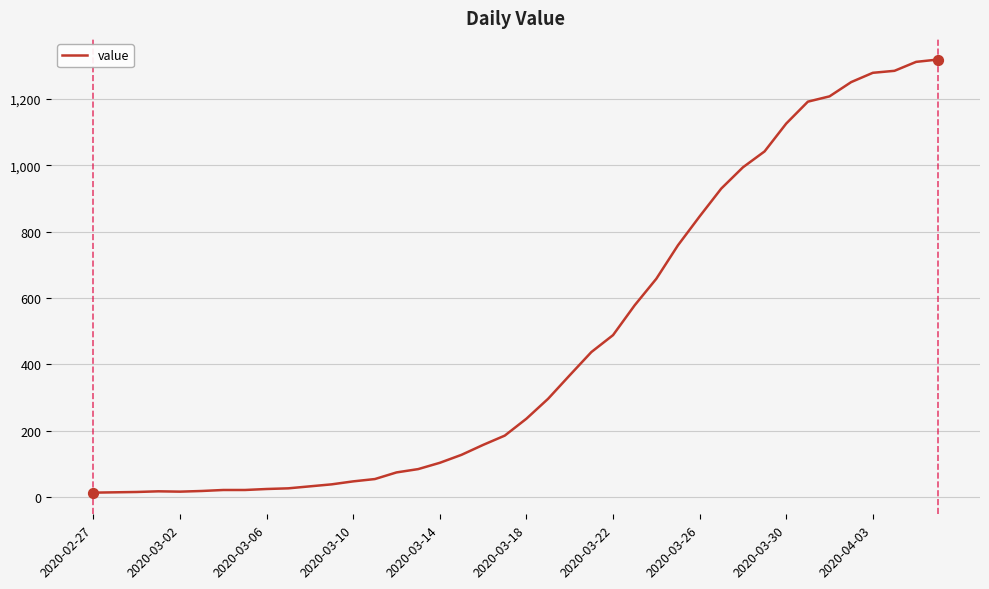

What is the greatest value displayed?

1319